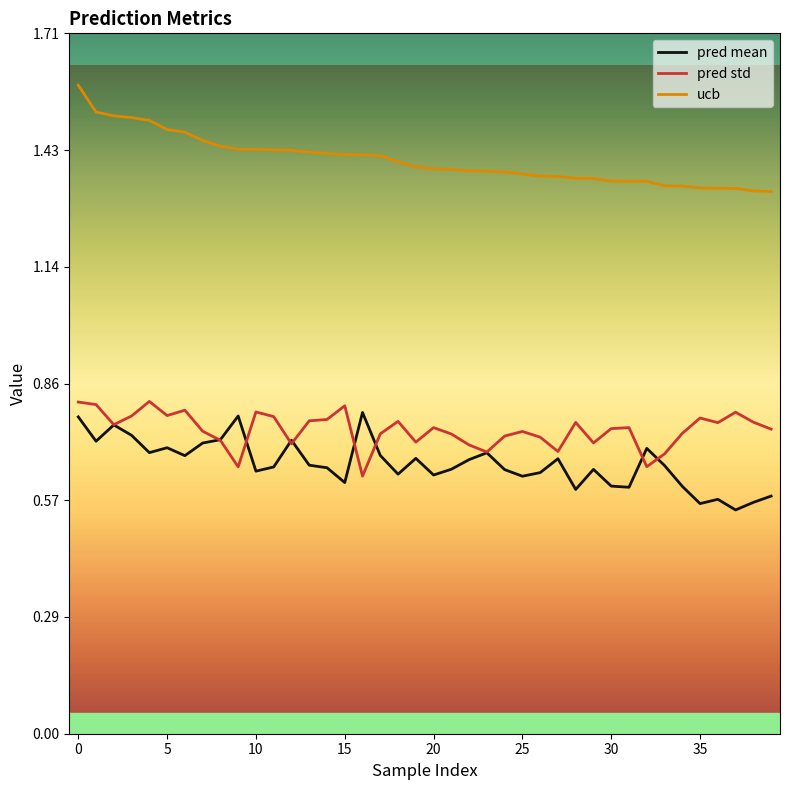

What are all the series names shown in the legend?

pred mean, pred std, ucb